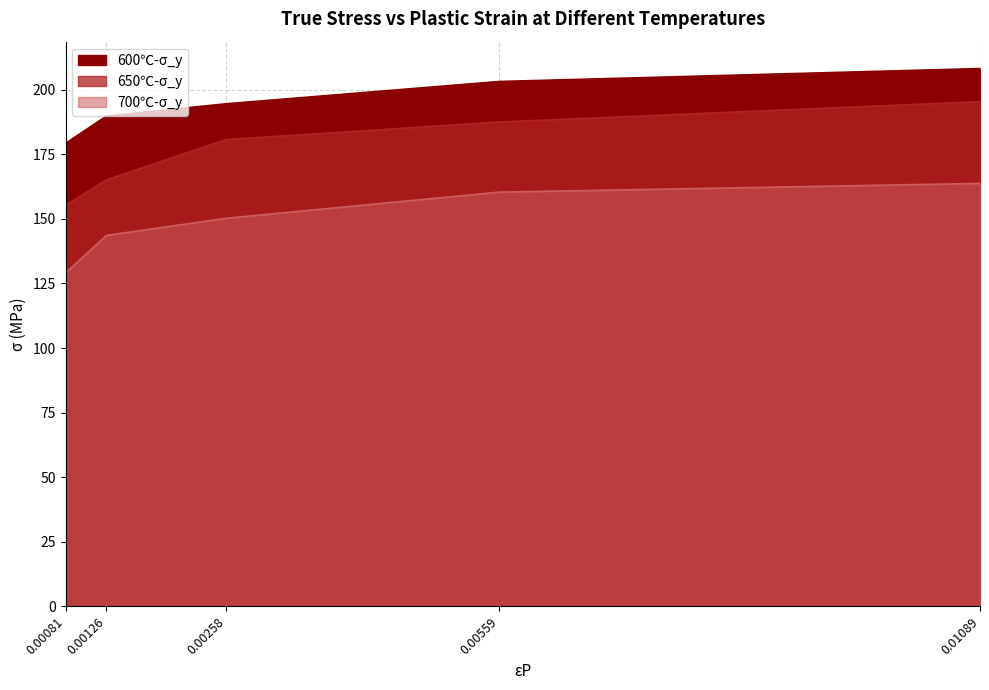

True or false: 650℃-σ_y has more than 2 interior local peaks.

False